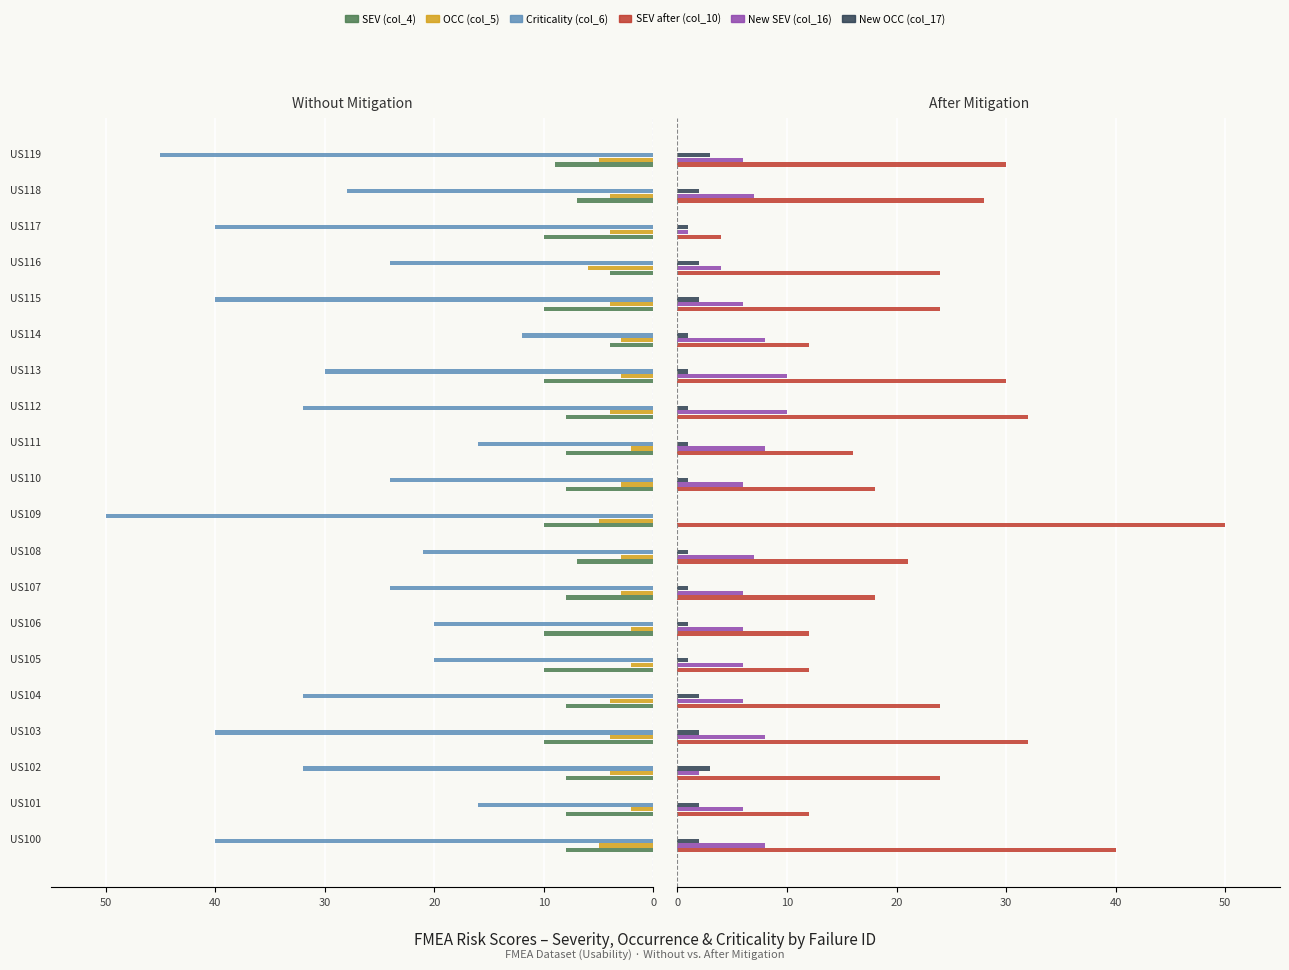

Which series has the largest range (max minus min)?

SEV after (col_10)